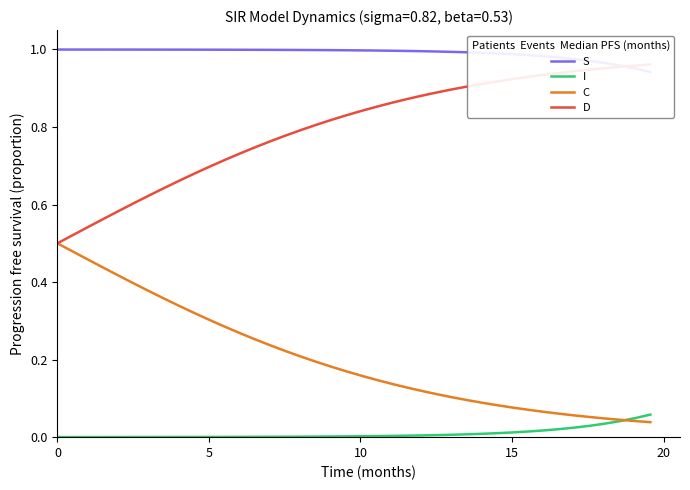

True or false: C and D cross at least once.

False